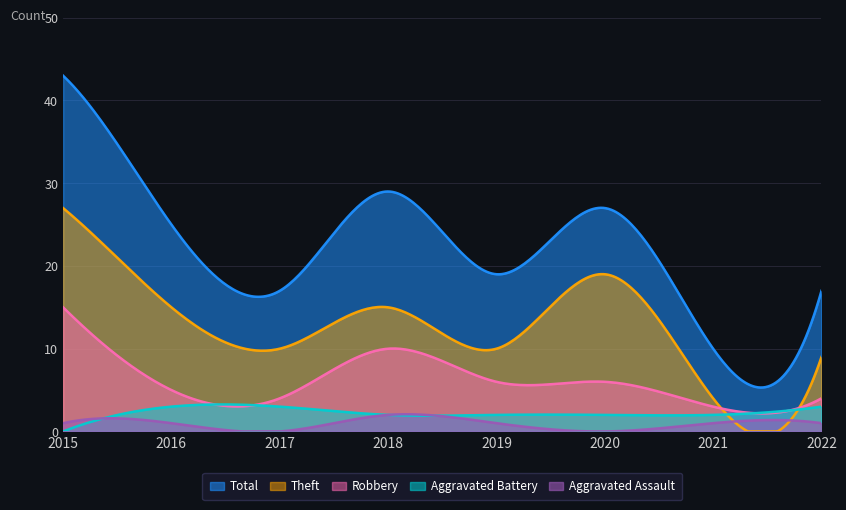

Reading left to right, list all the values displayed in this chart.

Total: 43	25	17	29	19	27	10	17
Theft: 27	15	10	15	10	19	4	9
Robbery: 15	5	4	10	6	6	3	4
Aggravated Battery: 0	3	3	2	2	2	2	3
Aggravated Assault: 1	1	0	2	1	0	1	1